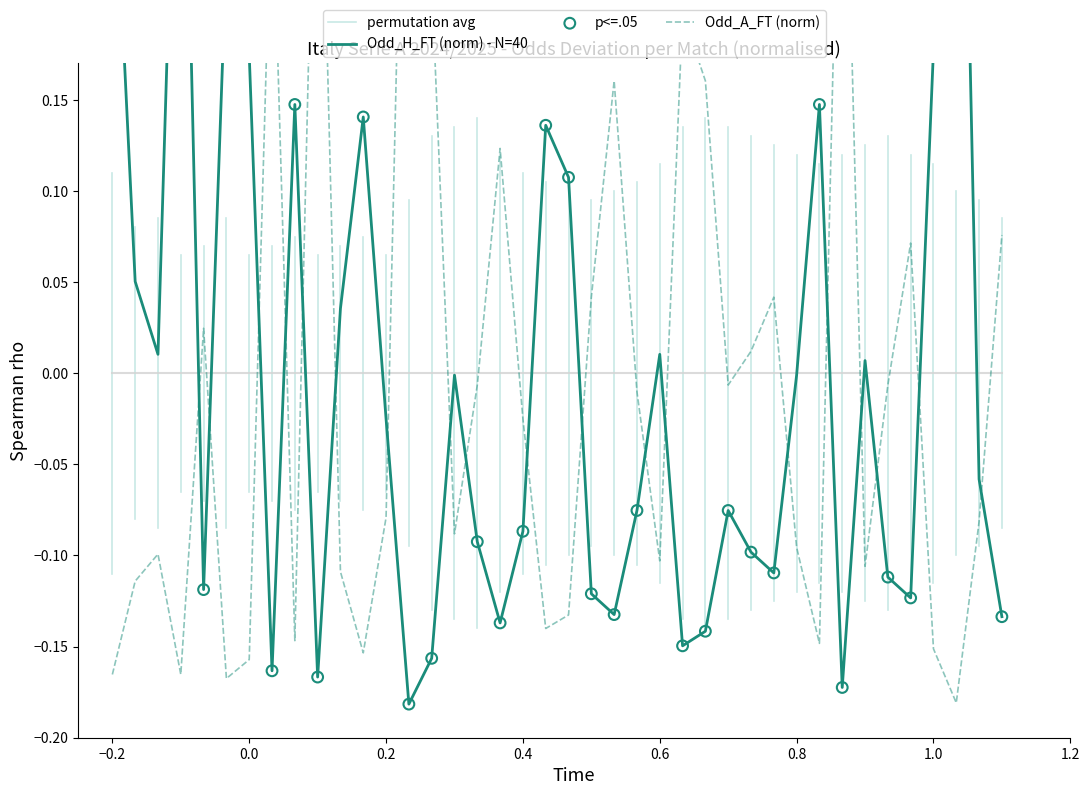

What are all the series names shown in the legend?

Odd_H_FT, Odd_A_FT